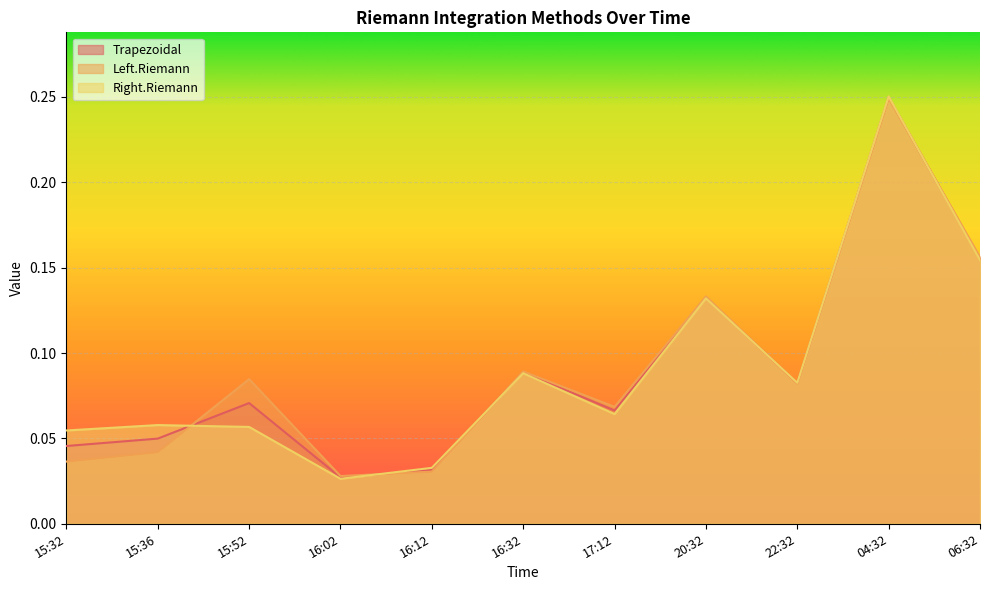

Reading left to right, list all the values displayed in this chart.

Trapezoidal: 15:32=0.0	15:36=0.0	15:52=0.1	16:02=0.0	16:12=0.0	16:32=0.1	17:12=0.1	20:32=0.1	22:32=0.1	04:32=0.2	06:32=0.2
Left.Riemann: 15:32=0.0	15:36=0.0	15:52=0.1	16:02=0.0	16:12=0.0	16:32=0.1	17:12=0.1	20:32=0.1	22:32=0.1	04:32=0.2	06:32=0.2
Right.Riemann: 15:32=0.1	15:36=0.1	15:52=0.1	16:02=0.0	16:12=0.0	16:32=0.1	17:12=0.1	20:32=0.1	22:32=0.1	04:32=0.3	06:32=0.2